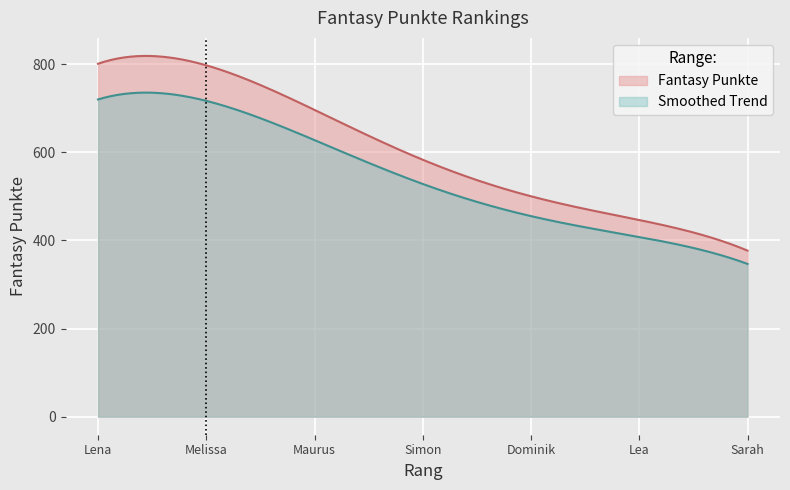

True or false: there are more than 0 points higher than both neighbors.

False